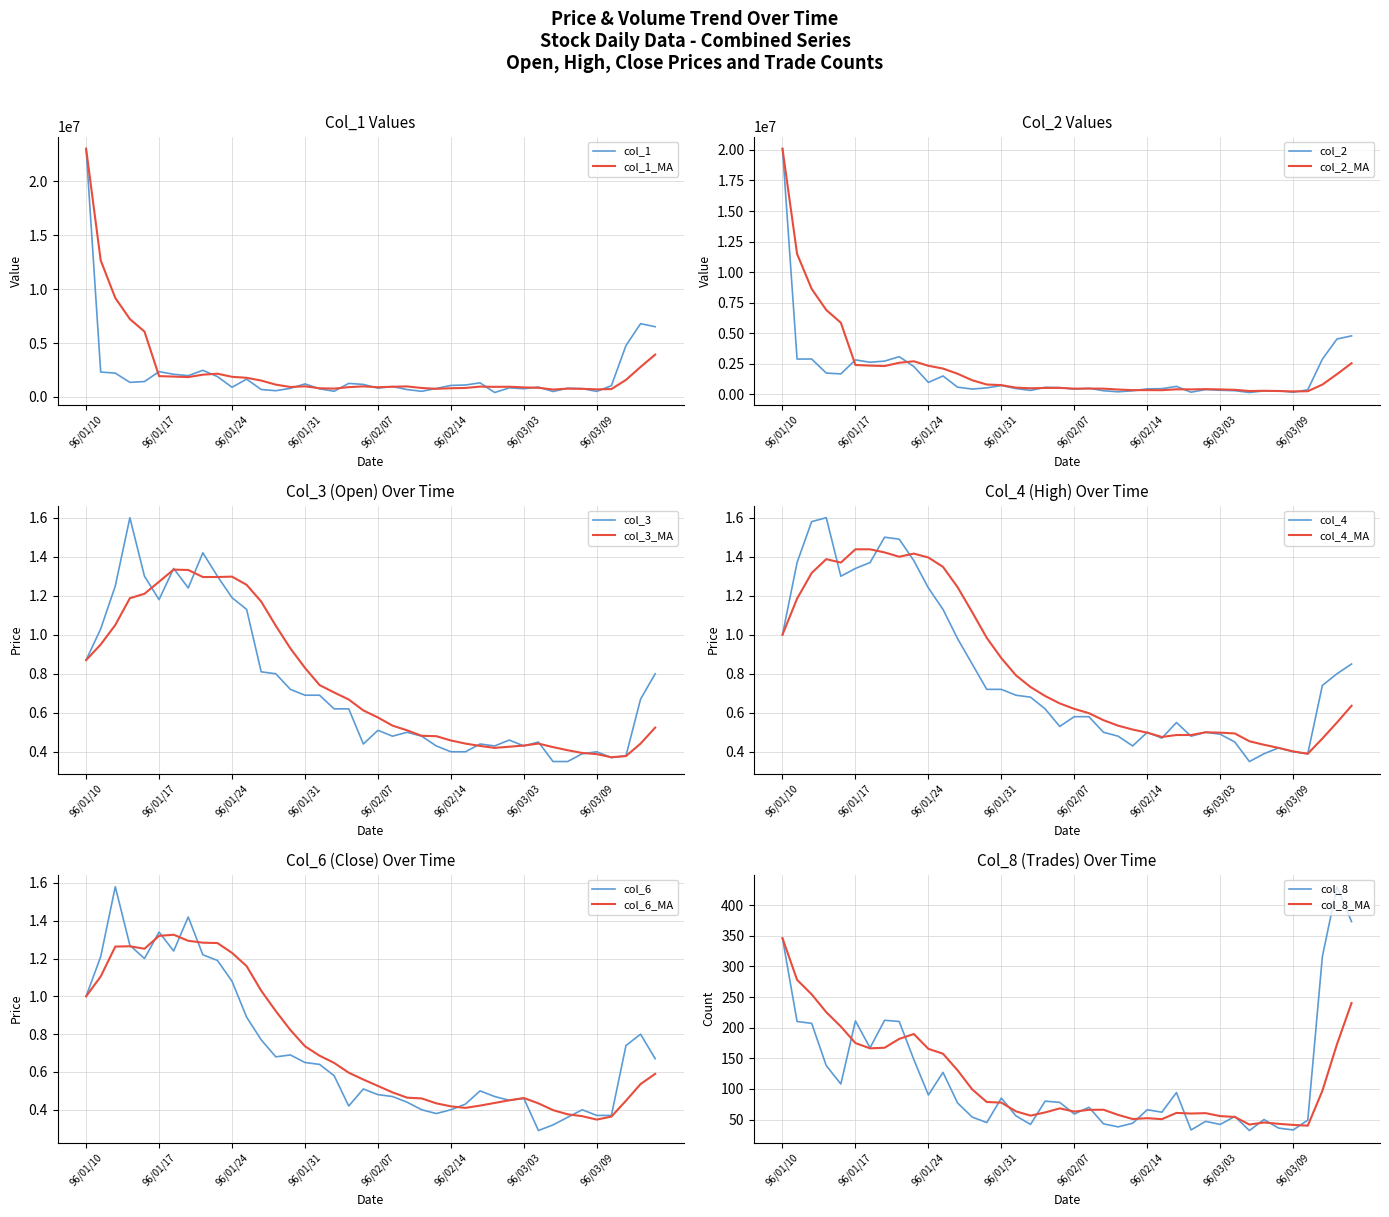

At how many categories does at least one series exceed 5642515?

3